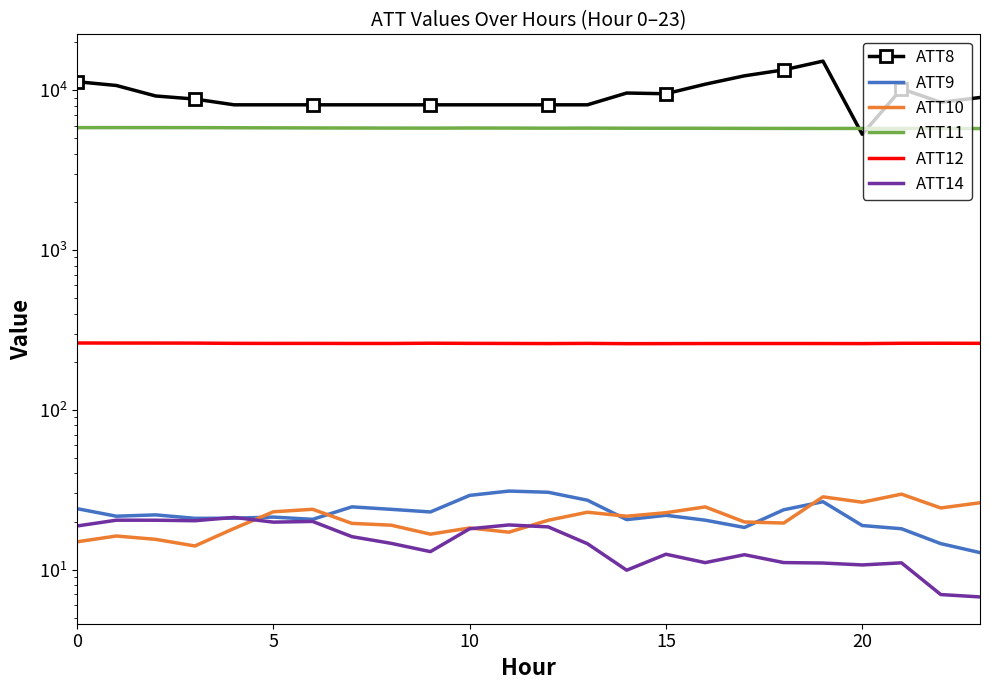

Is it true that ATT11 equals 5798.8 at 7?

True